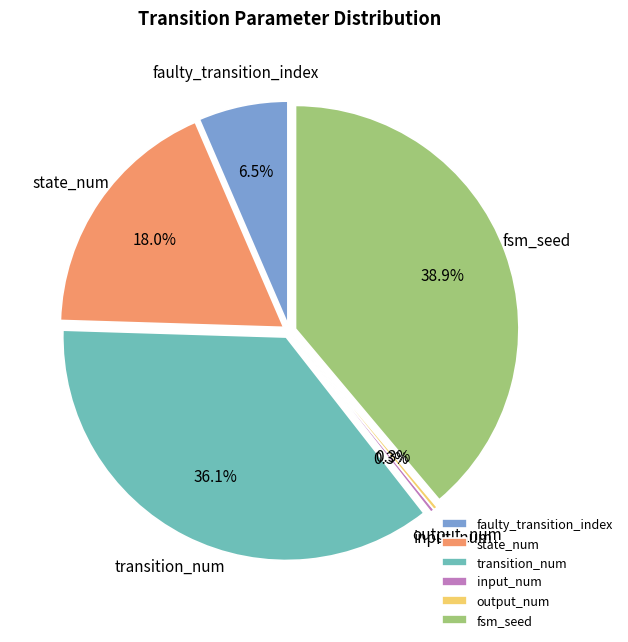

What portion of the pie excludes input_num?

99.7%